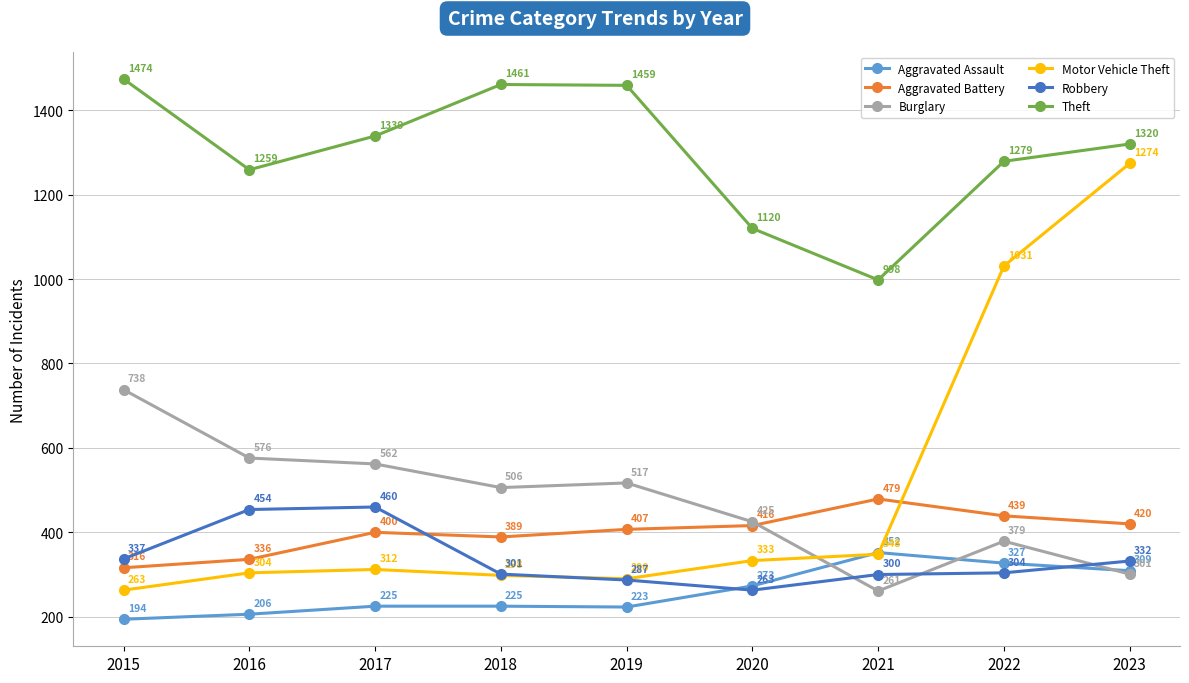

Reading left to right, what are all the values shown in this chart?

Aggravated Assault: 2015=194	2016=206	2017=225	2018=225	2019=223	2020=273	2021=352	2022=327	2023=309
Aggravated Battery: 2015=316	2016=336	2017=400	2018=389	2019=407	2020=416	2021=479	2022=439	2023=420
Burglary: 2015=738	2016=576	2017=562	2018=506	2019=517	2020=425	2021=261	2022=379	2023=301
Motor Vehicle Theft: 2015=263	2016=304	2017=312	2018=298	2019=290	2020=333	2021=348	2022=1031	2023=1274
Robbery: 2015=337	2016=454	2017=460	2018=301	2019=287	2020=263	2021=300	2022=304	2023=332
Theft: 2015=1474	2016=1259	2017=1339	2018=1461	2019=1459	2020=1120	2021=998	2022=1279	2023=1320